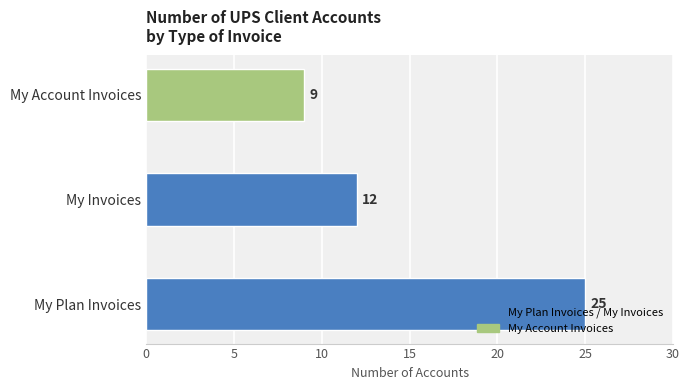

How many data points are less than 12?

1